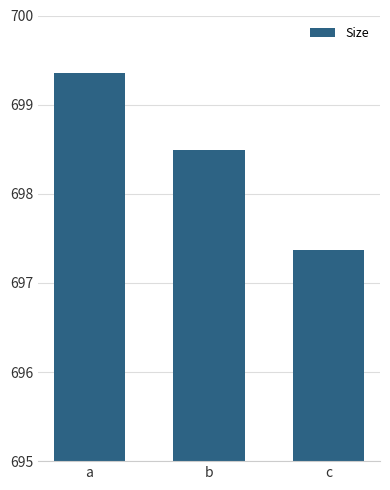

Rank the categories by value from lowest to highest.

c, b, a